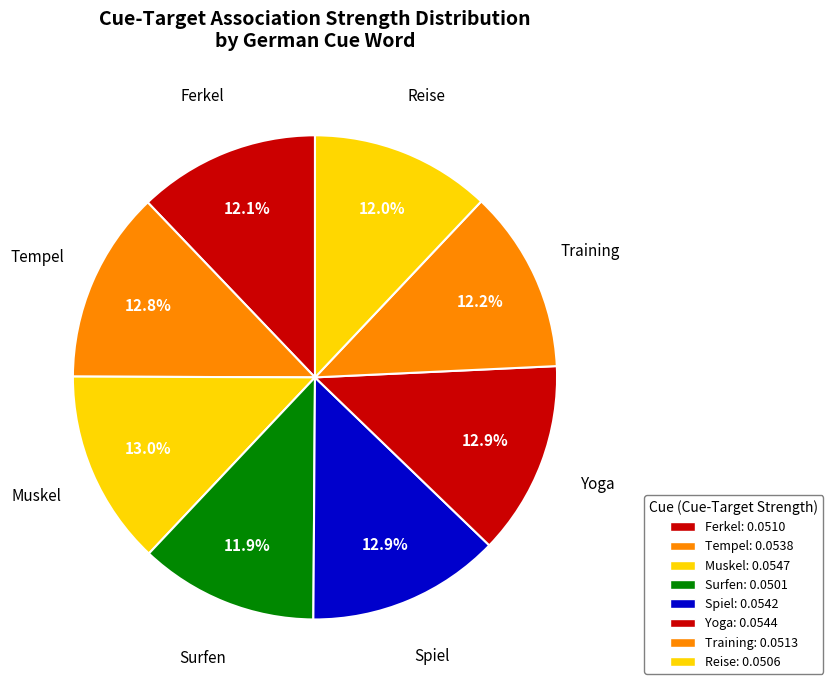

The Reise slice represents 12% of the pie. True or false?

True